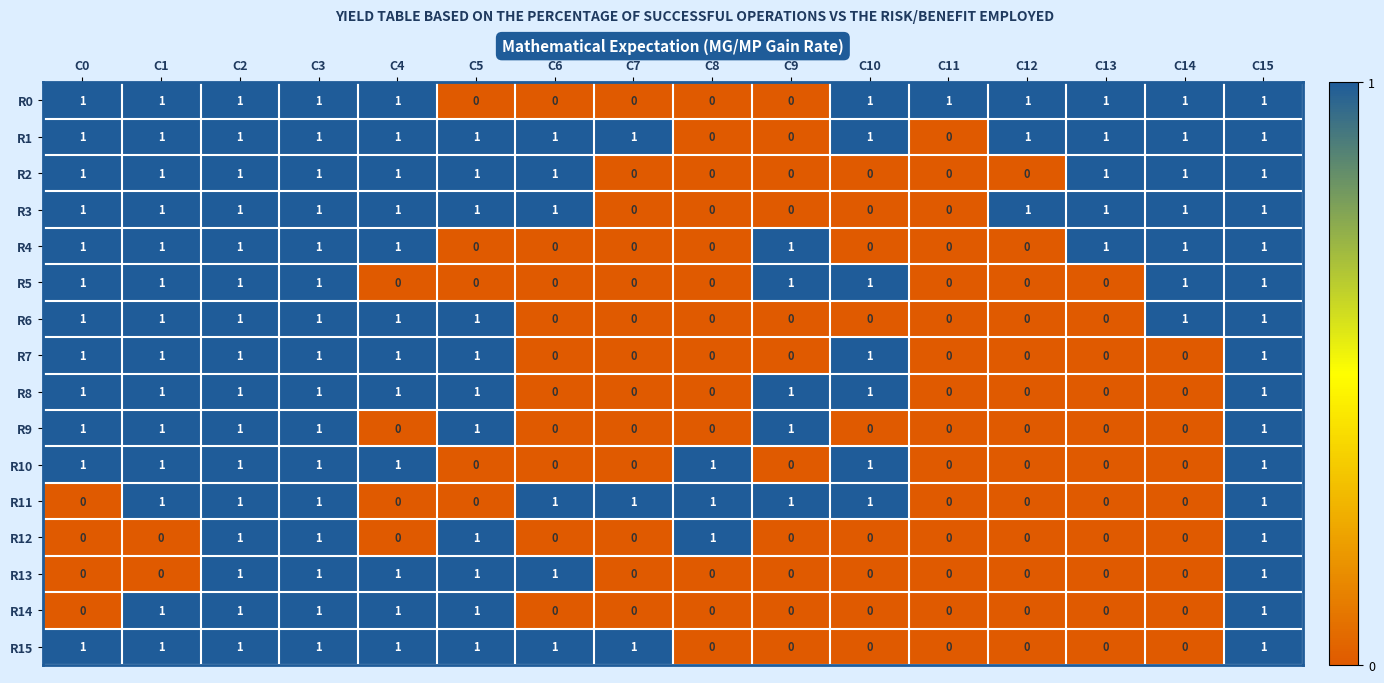

Is it true that R6 equals 2 at C4?

False